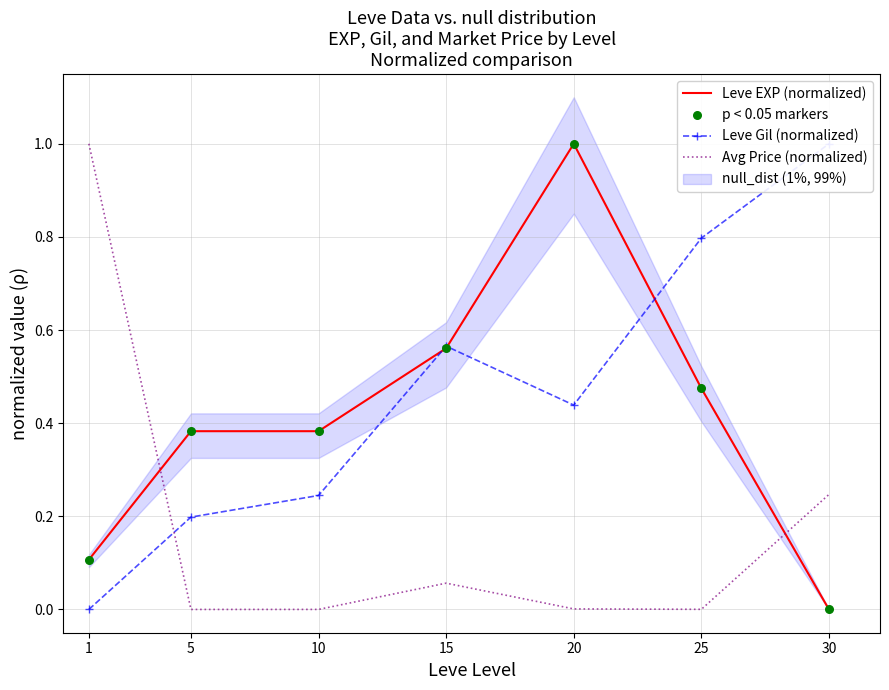

What are all the series names shown in the legend?

Leve EXP (normalized), Leve Gil (normalized), Avg Price (normalized), p < 0.05 markers